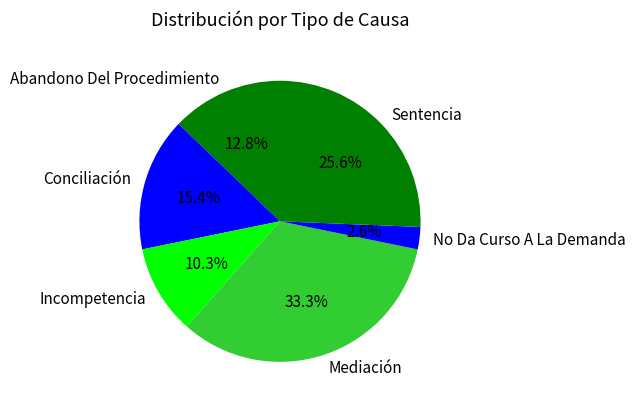

What is the total percentage of Incompetencia and Abandono Del Procedimiento?

23.1%